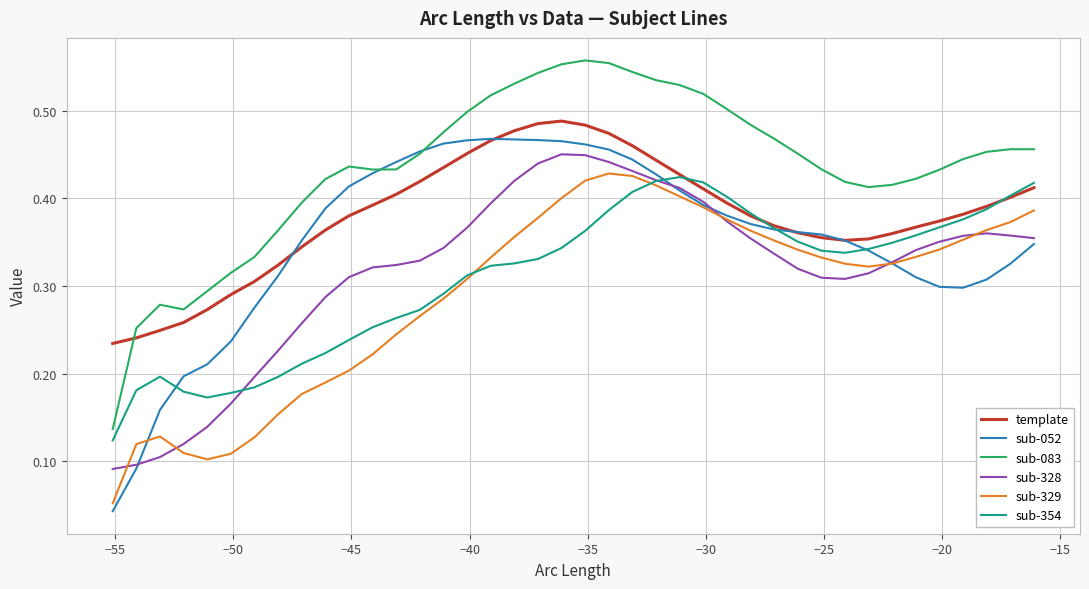

Which series has the largest range (max minus min)?

sub-052